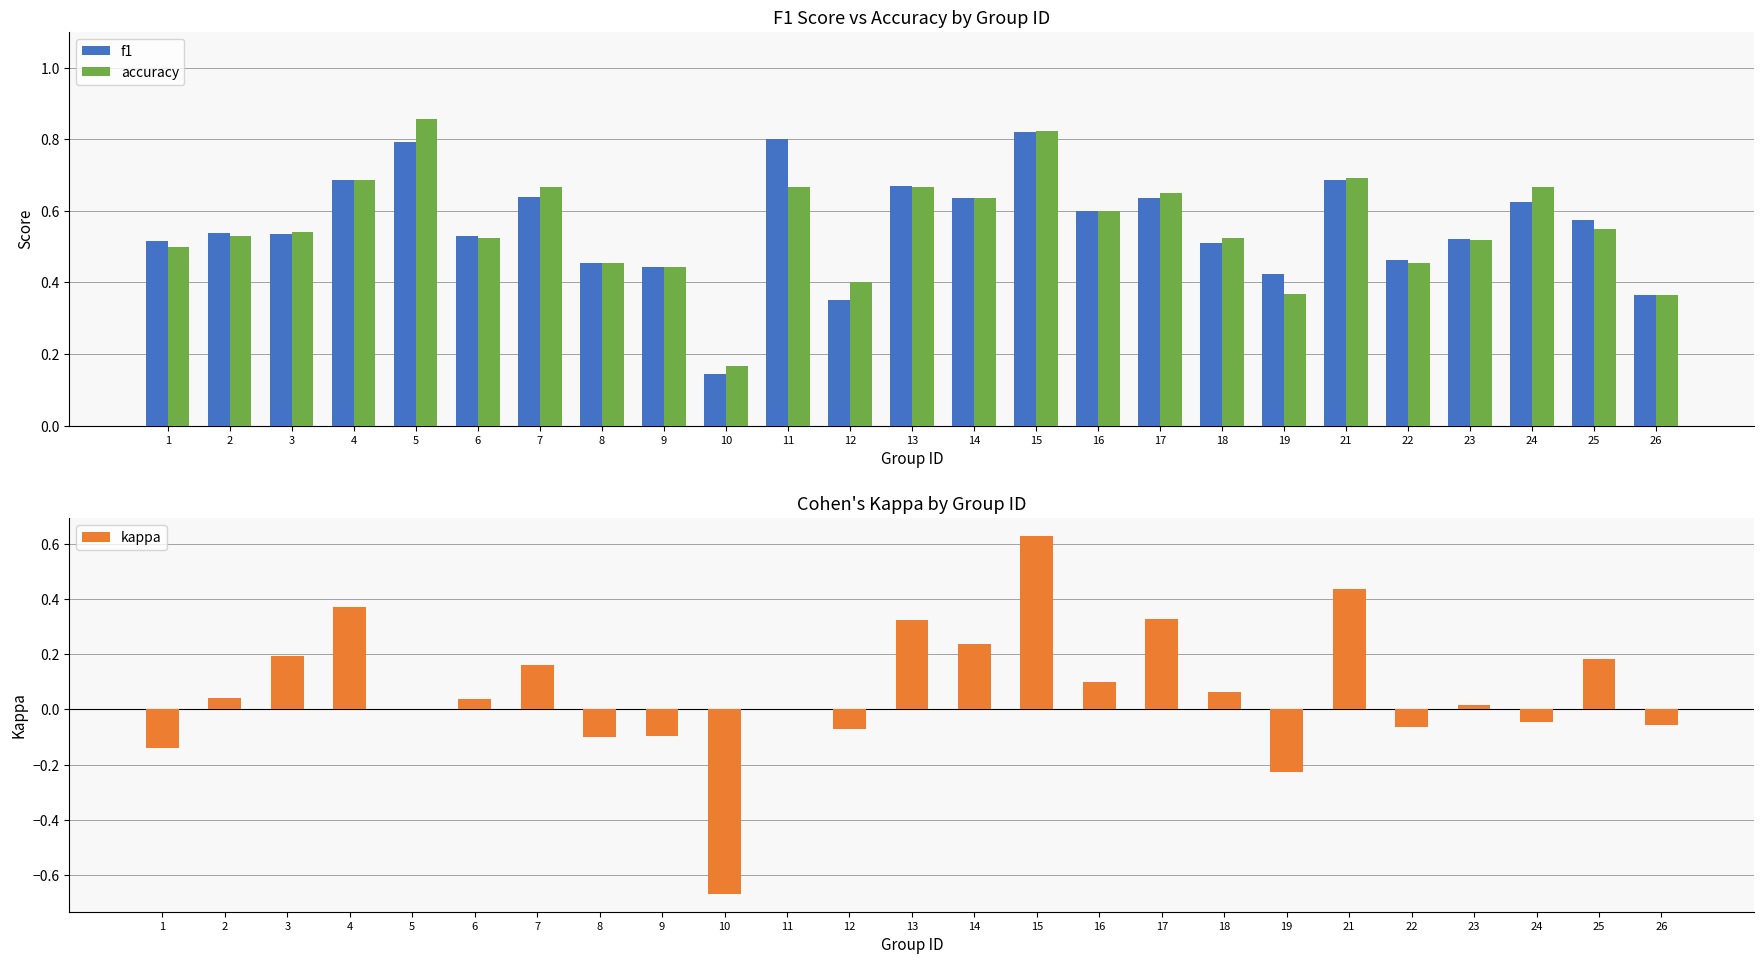

List the series in order of their peak value, highest first.

accuracy, f1, kappa